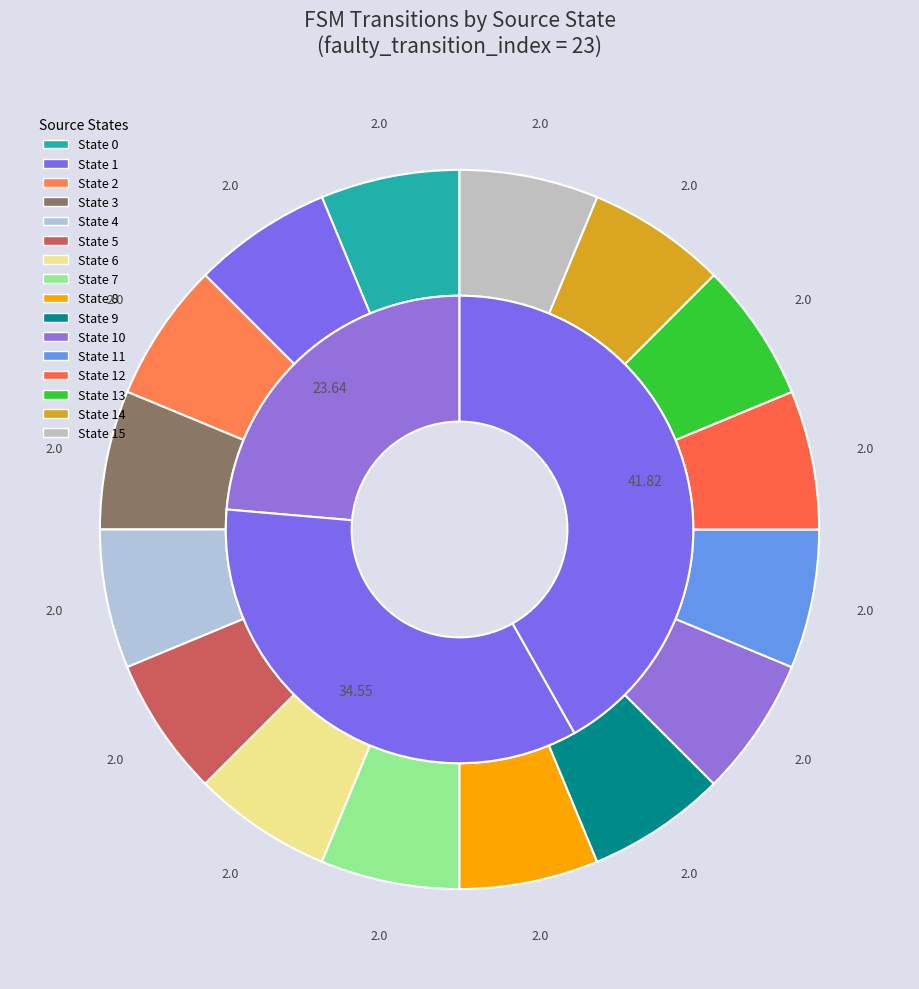

To the nearest percent, what is the average slice percentage?

6%